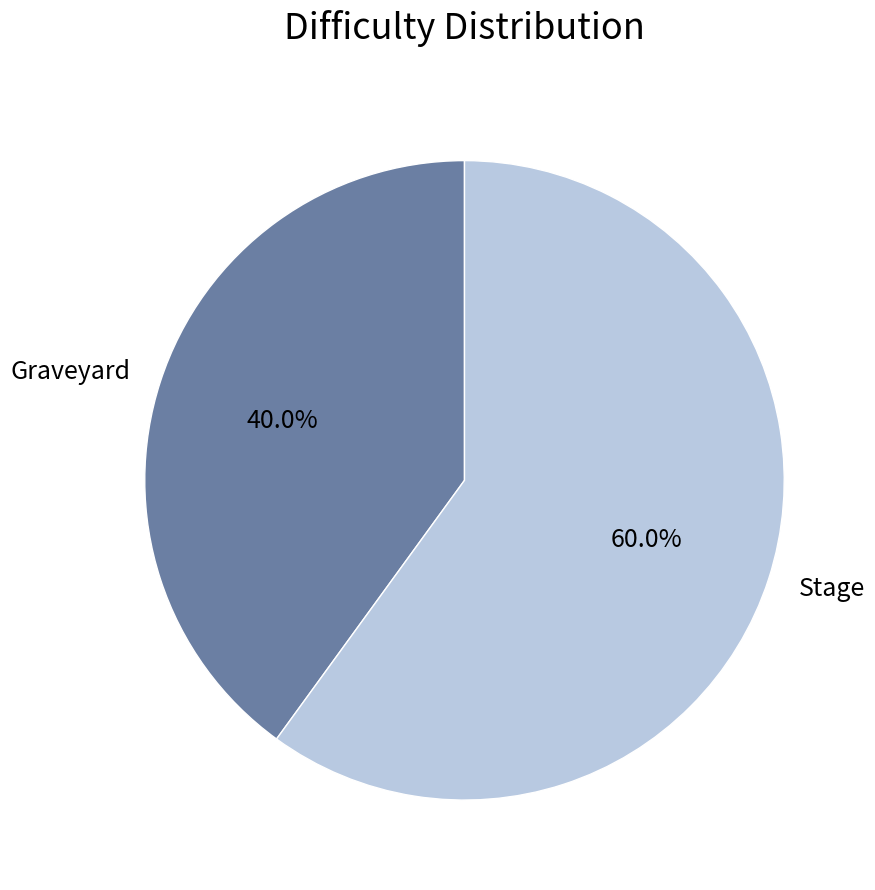

What percentage is the Graveyard slice, to the nearest percent?

40%